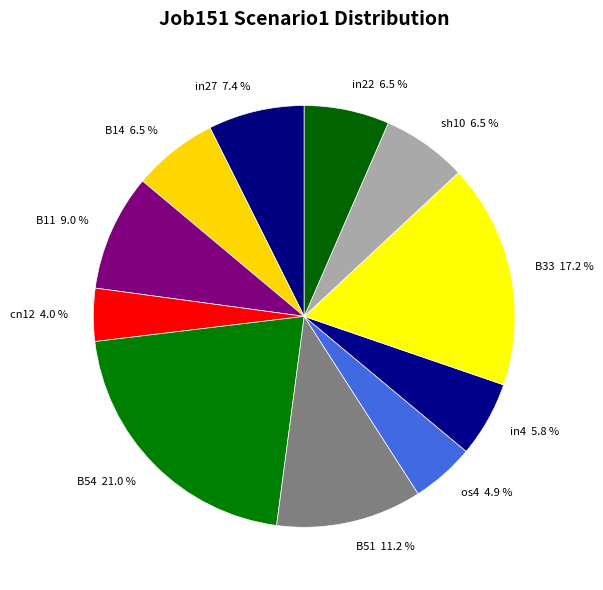

To the nearest percent, what is the average slice percentage?

9%